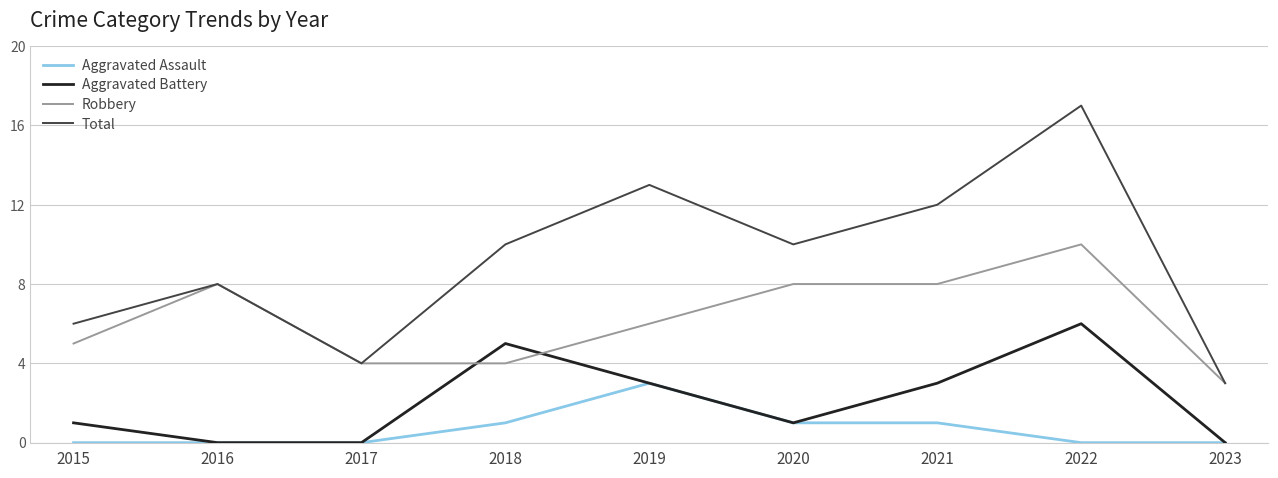

At which category is the sum across all series the highest?

2022